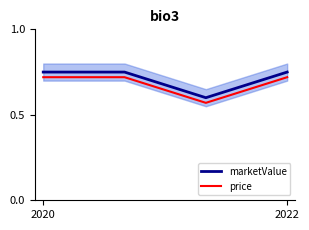

True or false: marketValue and price intersect in this chart.

False